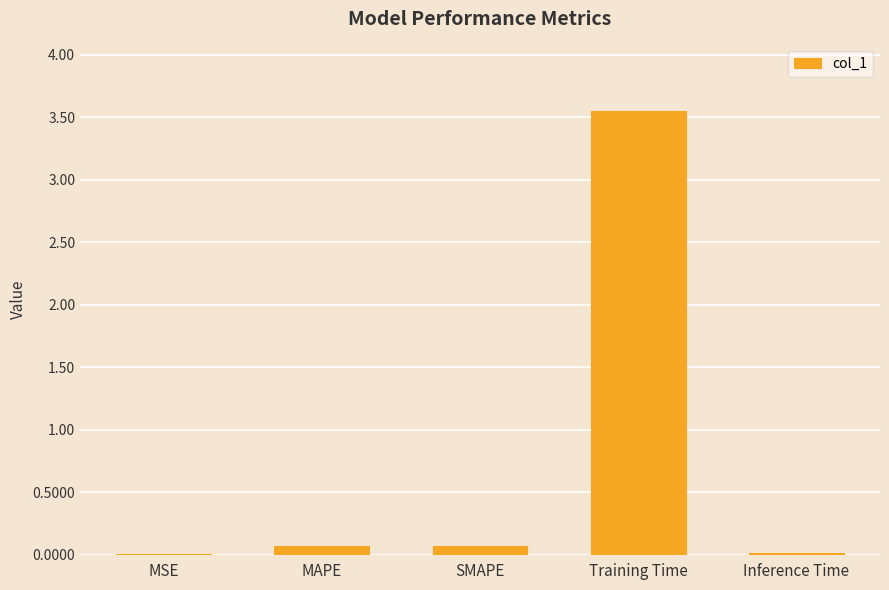

Which has a higher value, MSE or Training Time?

Training Time